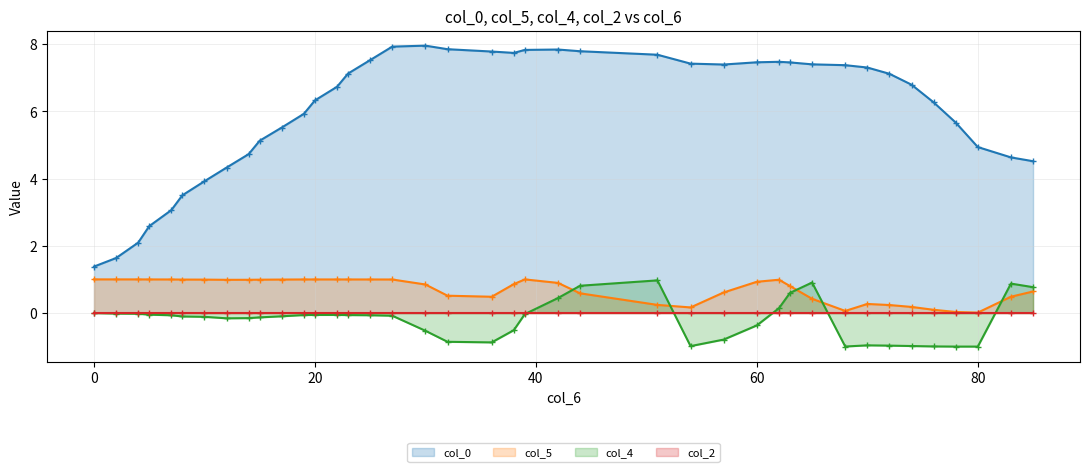

Does the chart have visible grid lines?

Yes